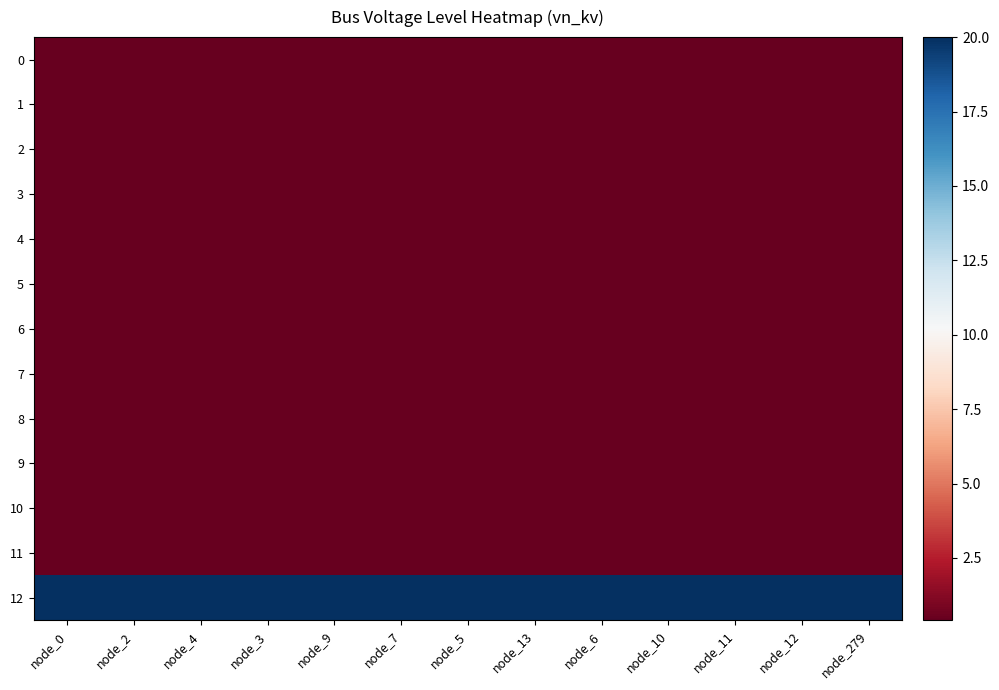

What is the total value across all series at node_11?

24.8